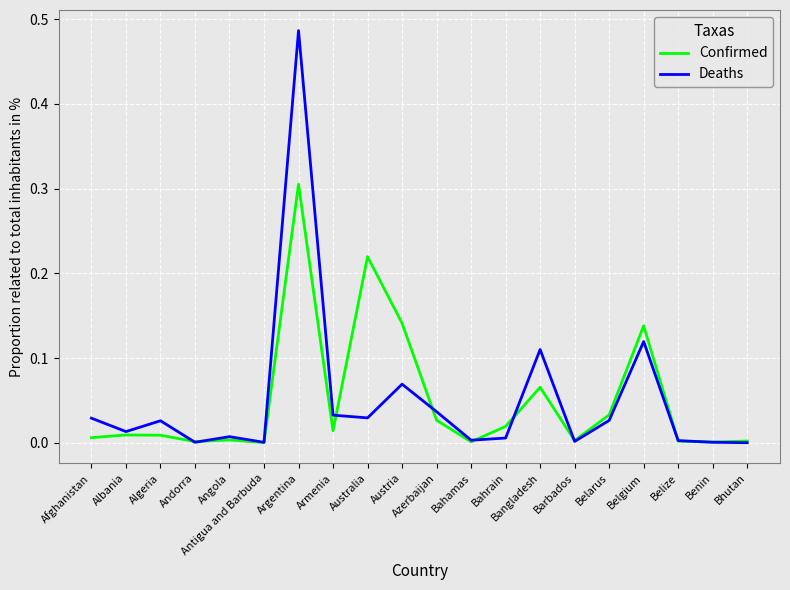

True or false: Confirmed has more than 1 interior local peaks.

True